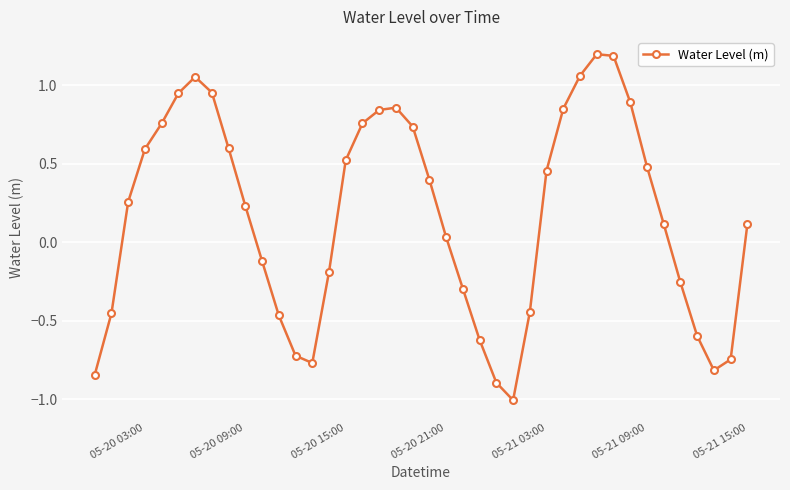

True or false: the data has more than 0 interior local peaks.

True